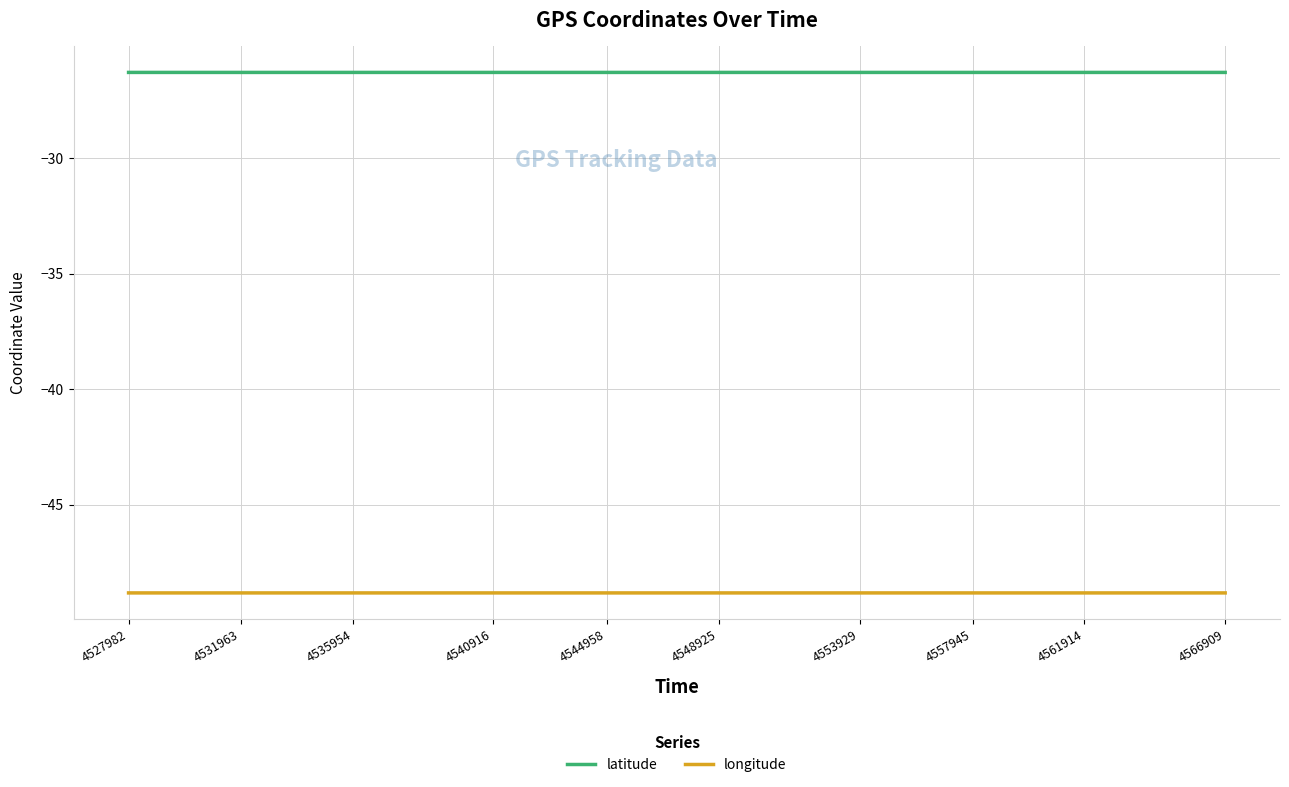

True or false: latitude and longitude cross at least once.

False